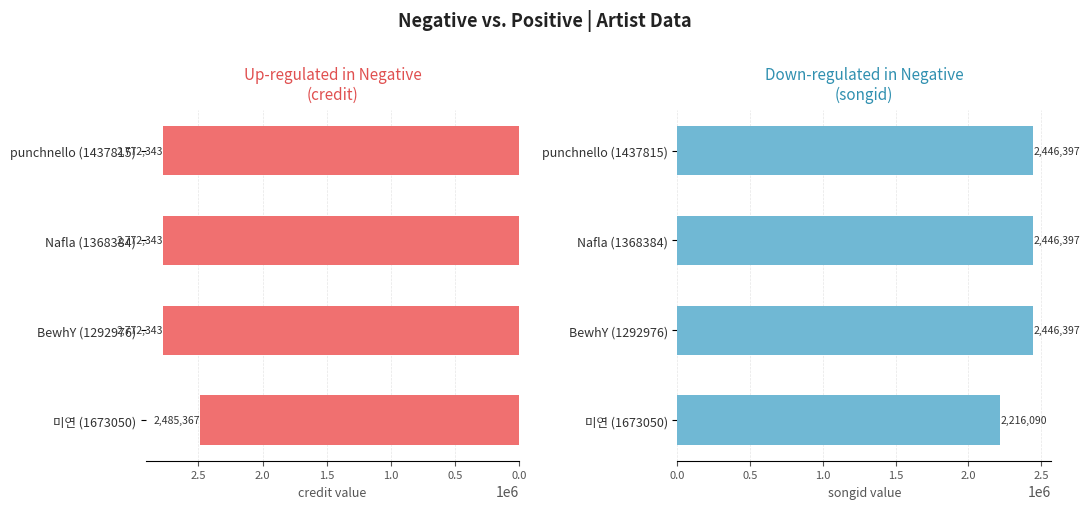

At how many categories does at least one series exceed 2721957?

3